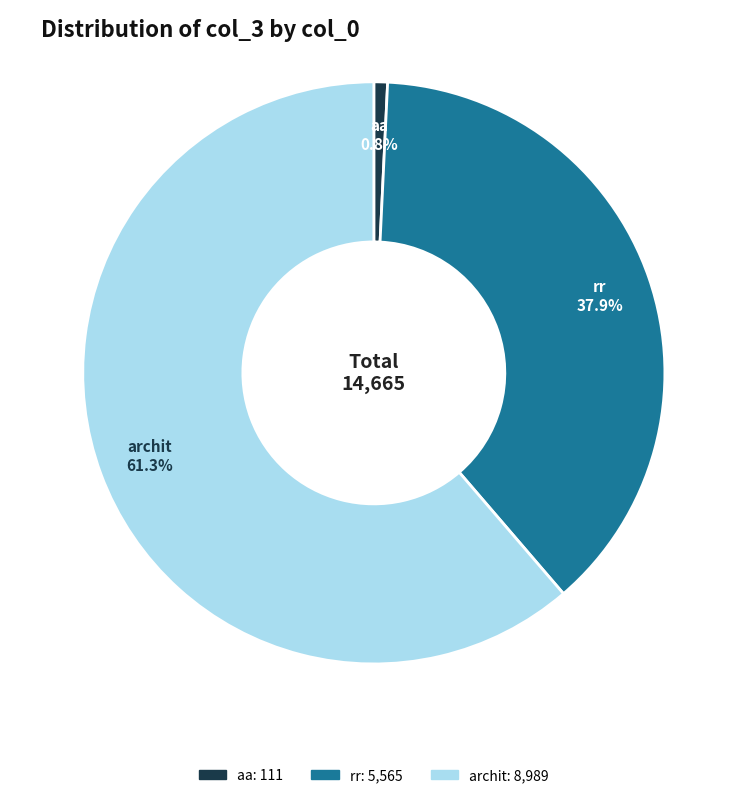

What percentage is NOT represented by rr?

62.1%